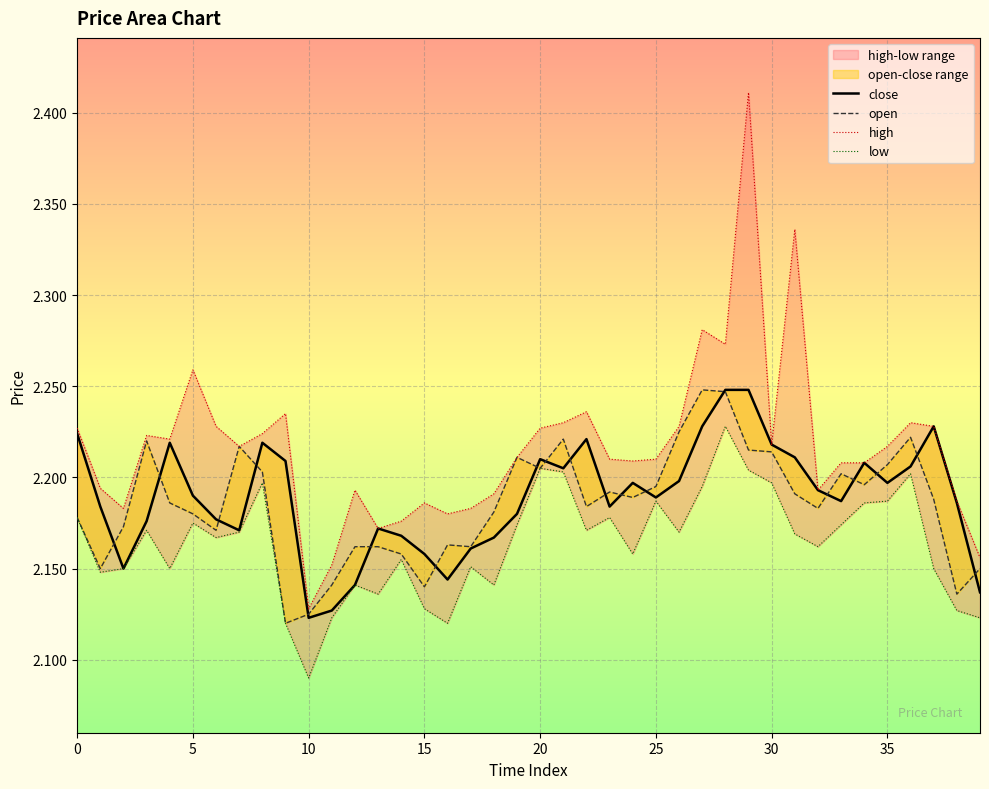

The open series shows 2.2 at 25. True or false?

True